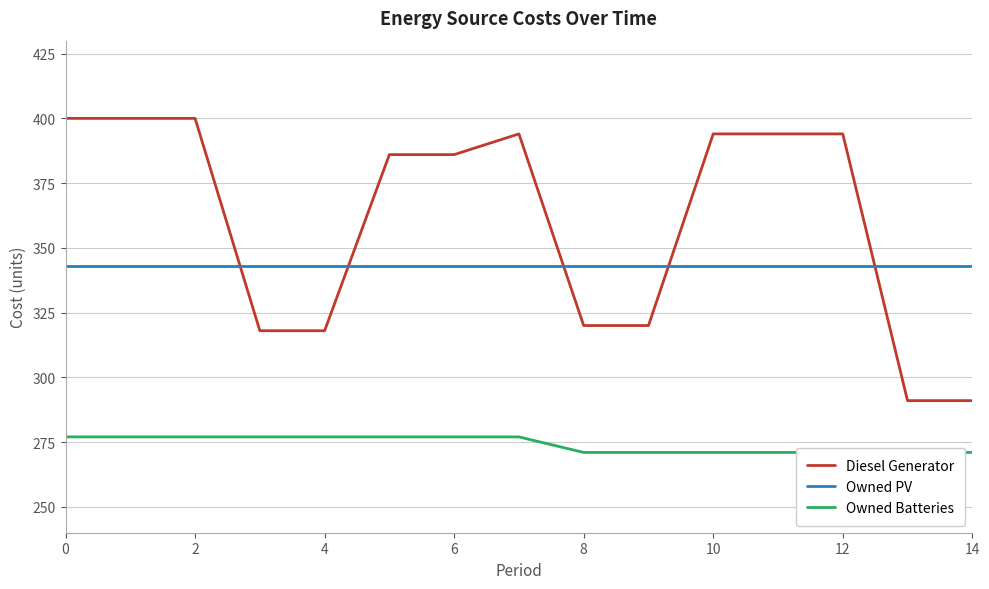

How many values in the Diesel Generator series exceed 386?

7